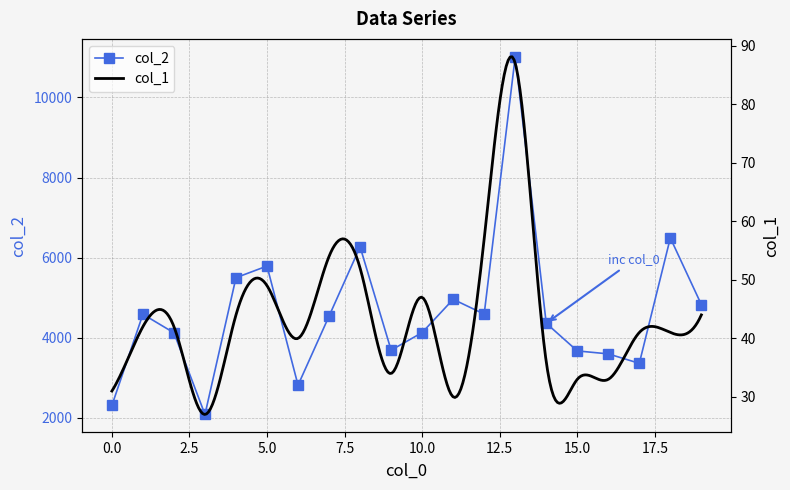

Where is the first local minimum?

3